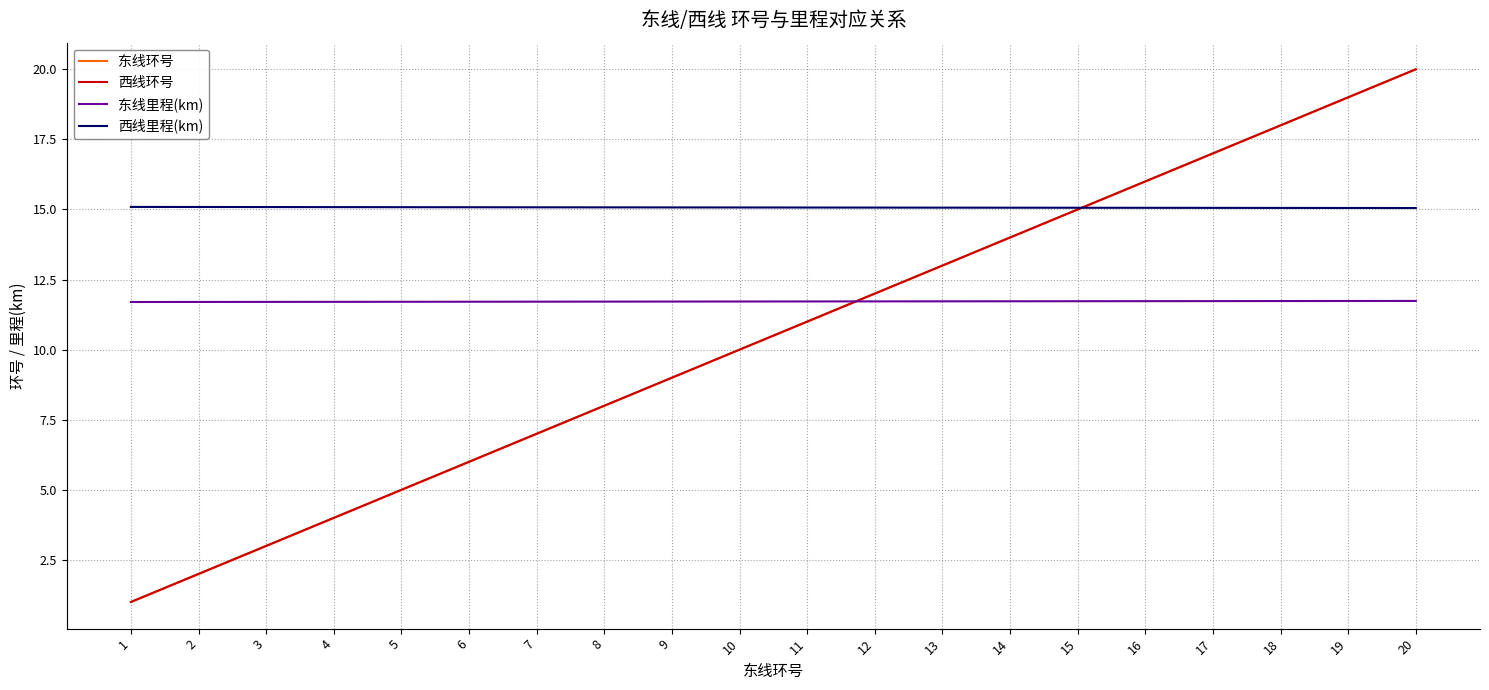

Where is 西线里程(km) nearest to the value 15?

20